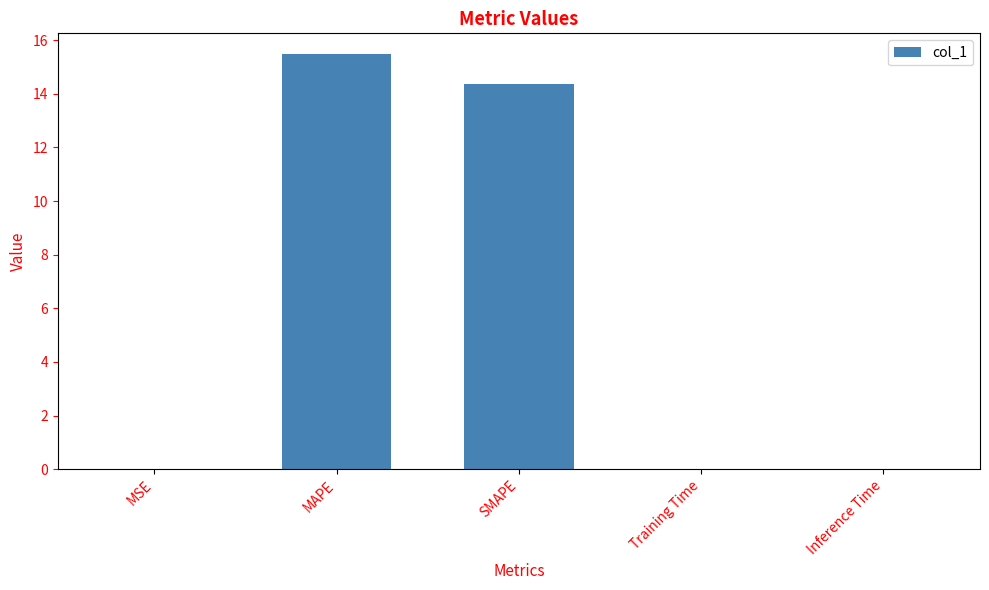

True or false: the data shows 14.4 at SMAPE.

True